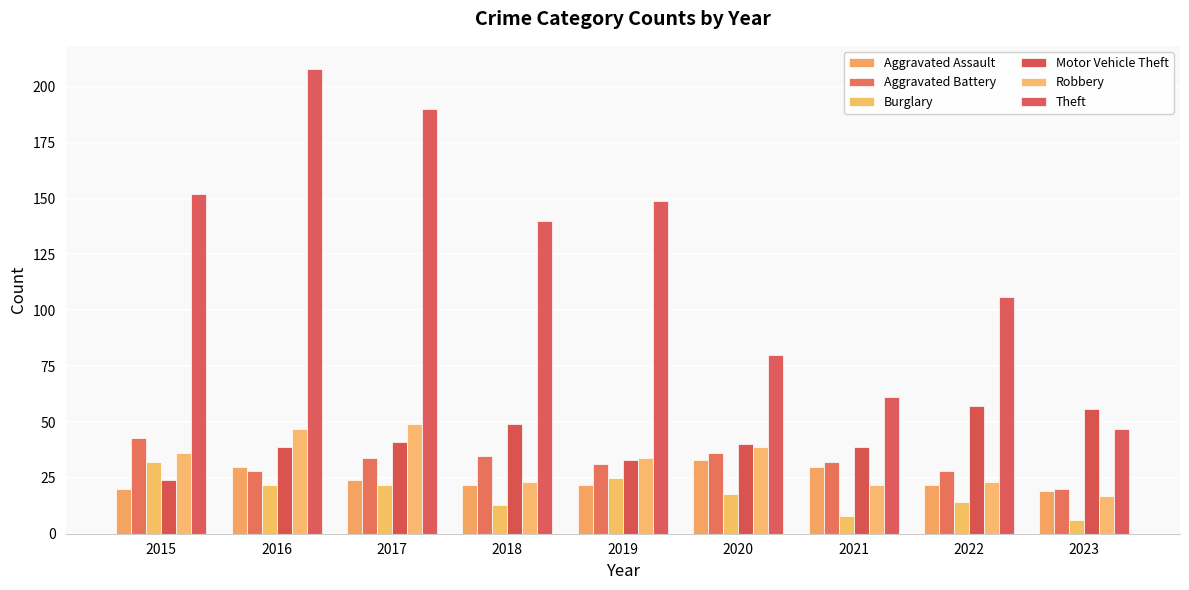

Is it true that Aggravated Assault equals 38 at 2022?

False